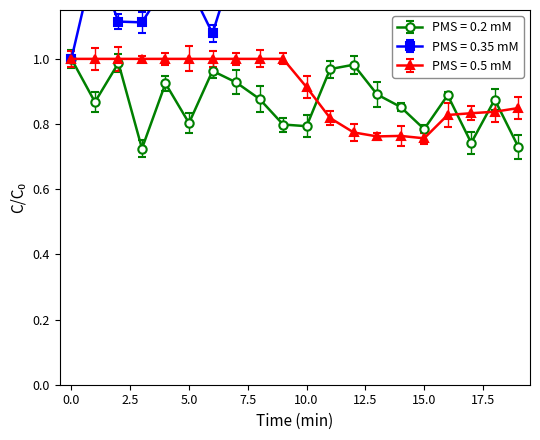

Which series has the widest spread of values?

PMS = 0.35 mM